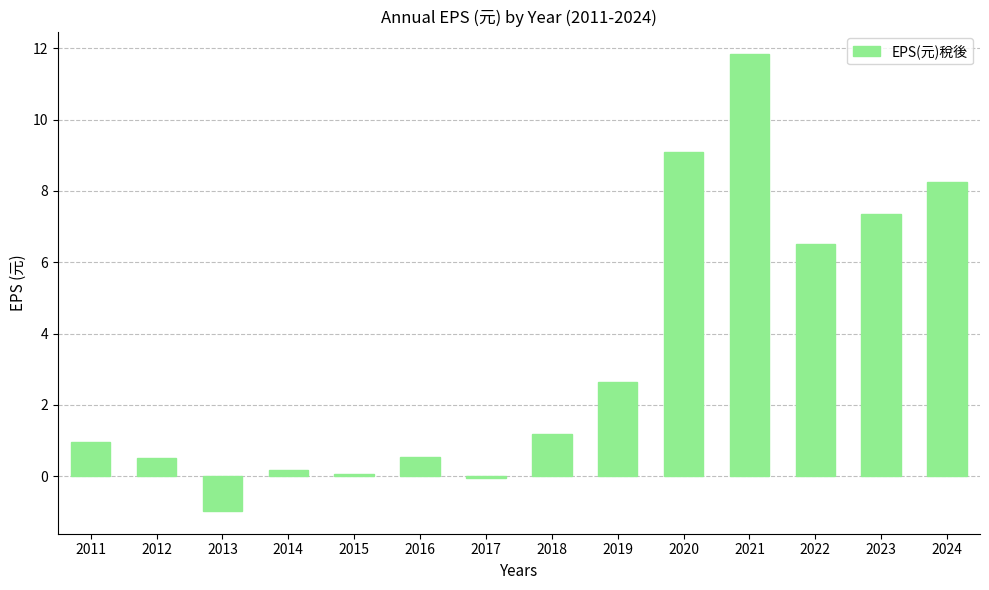

Which has a higher value, 2016 or 2022?

2022